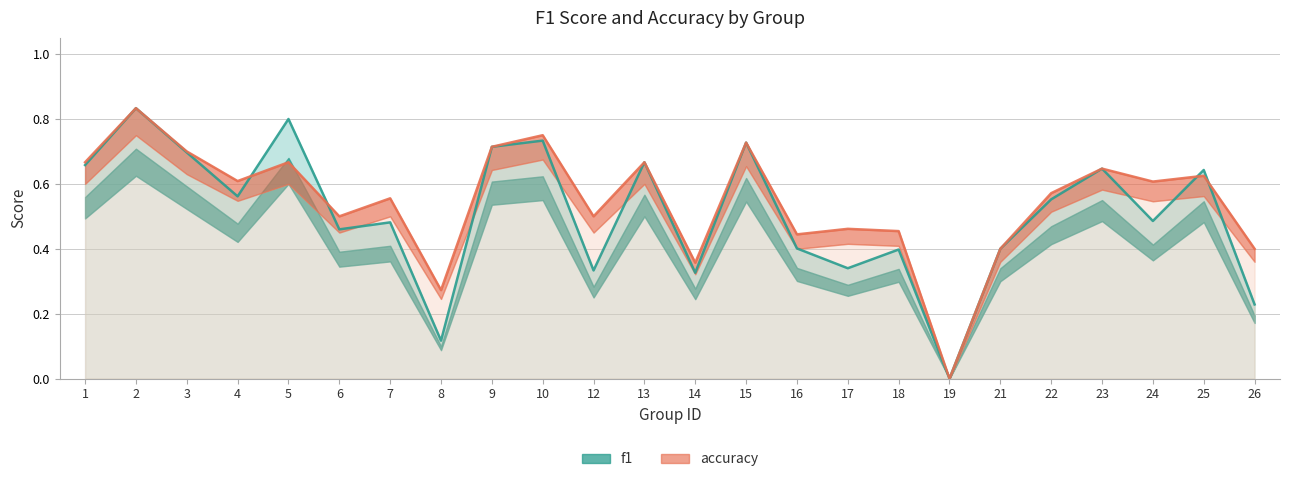

At 6, list the series in order from smallest to largest.

f1, accuracy